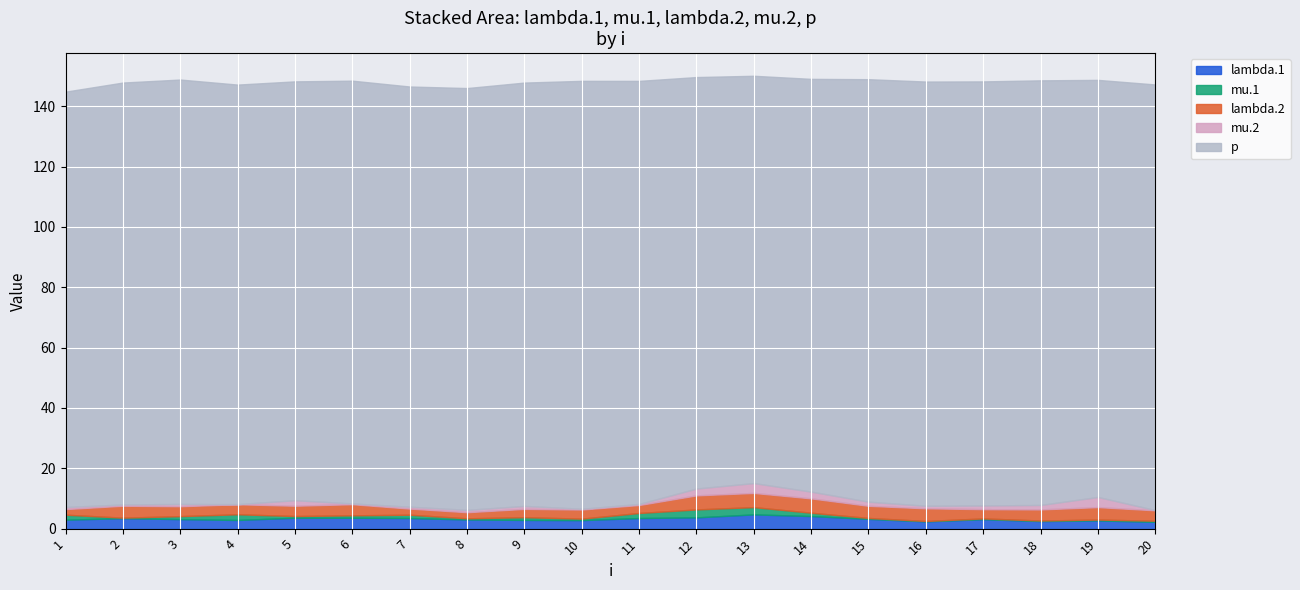

What are all the series names shown in the legend?

lambda.1, mu.1, lambda.2, mu.2, p